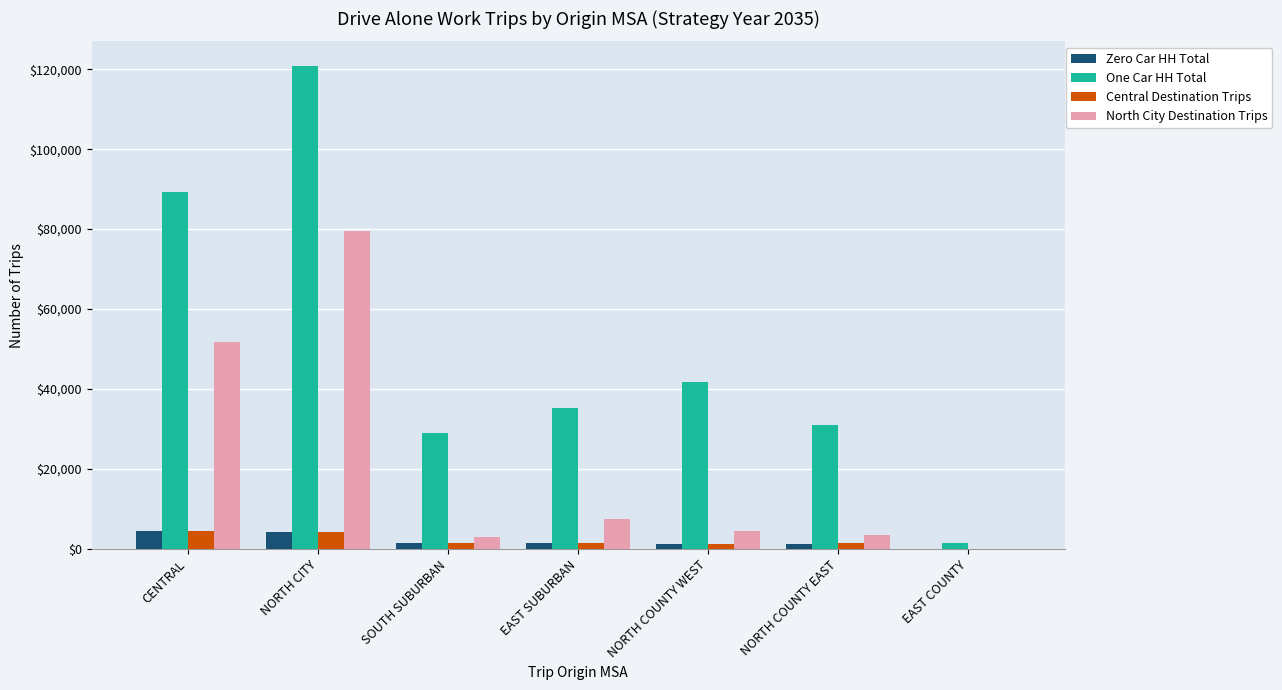

What is the sum of all Zero Car HH Total values?

14104